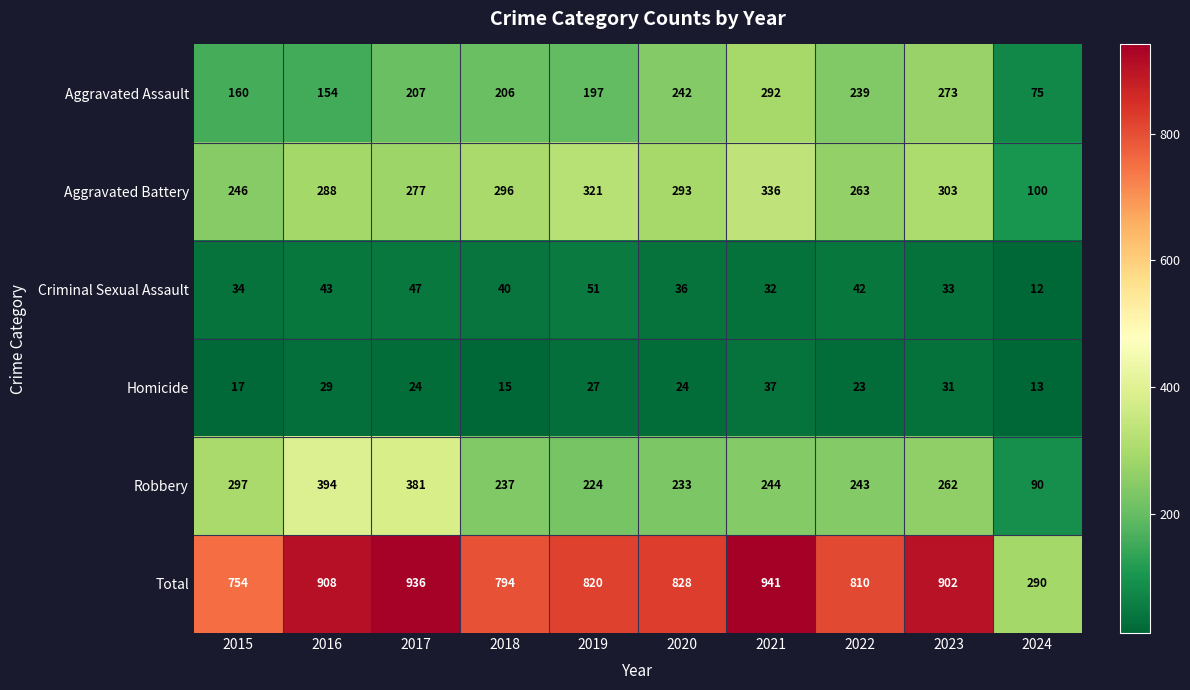

Which series has the widest spread of values?

Total